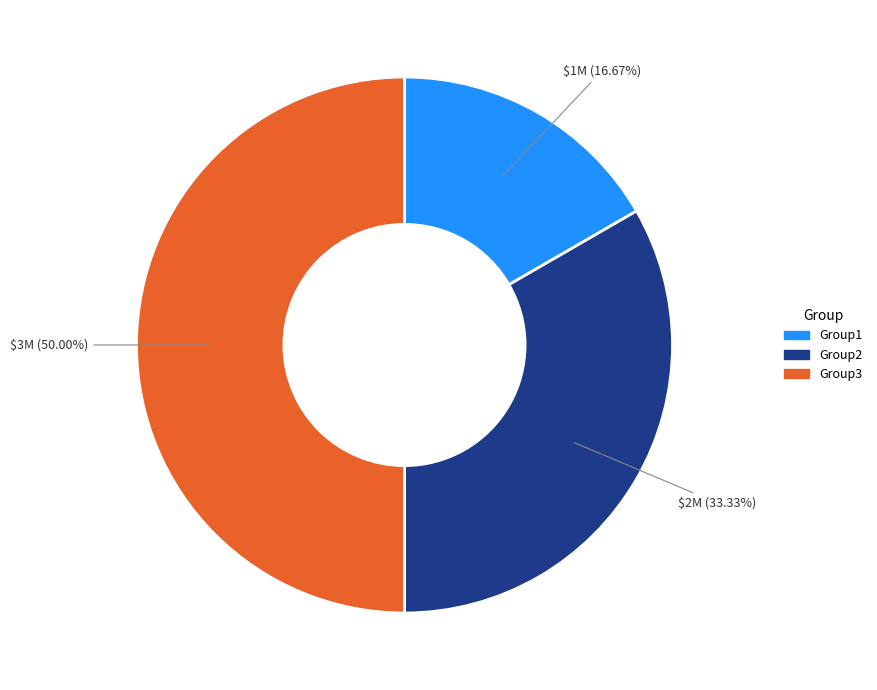

To the nearest percent, what portion does Group3 represent?

50%